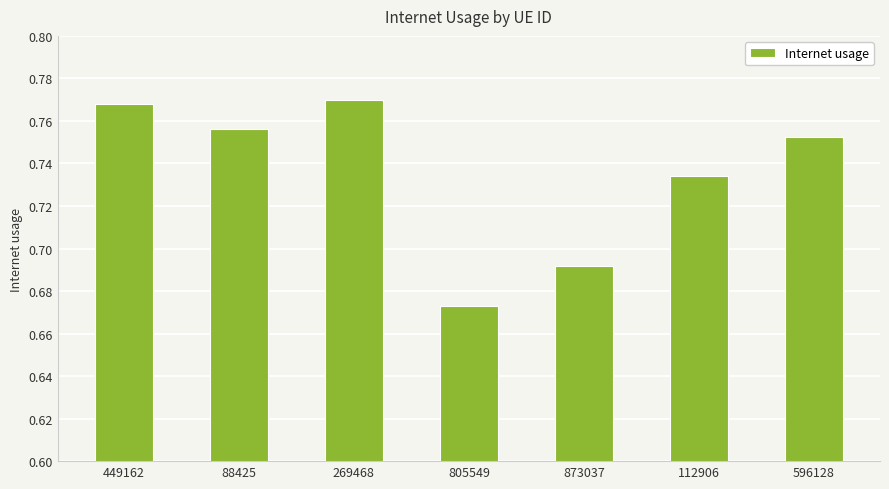

What position from the right is 805549?

4